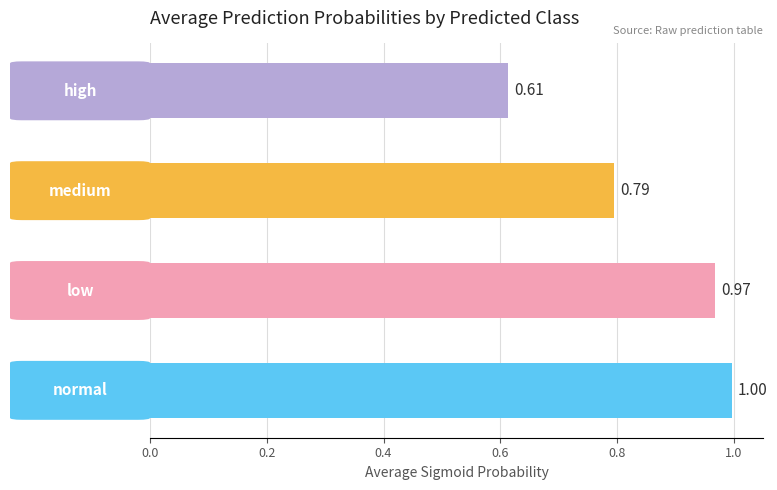

What is the sum of all values?

3.4